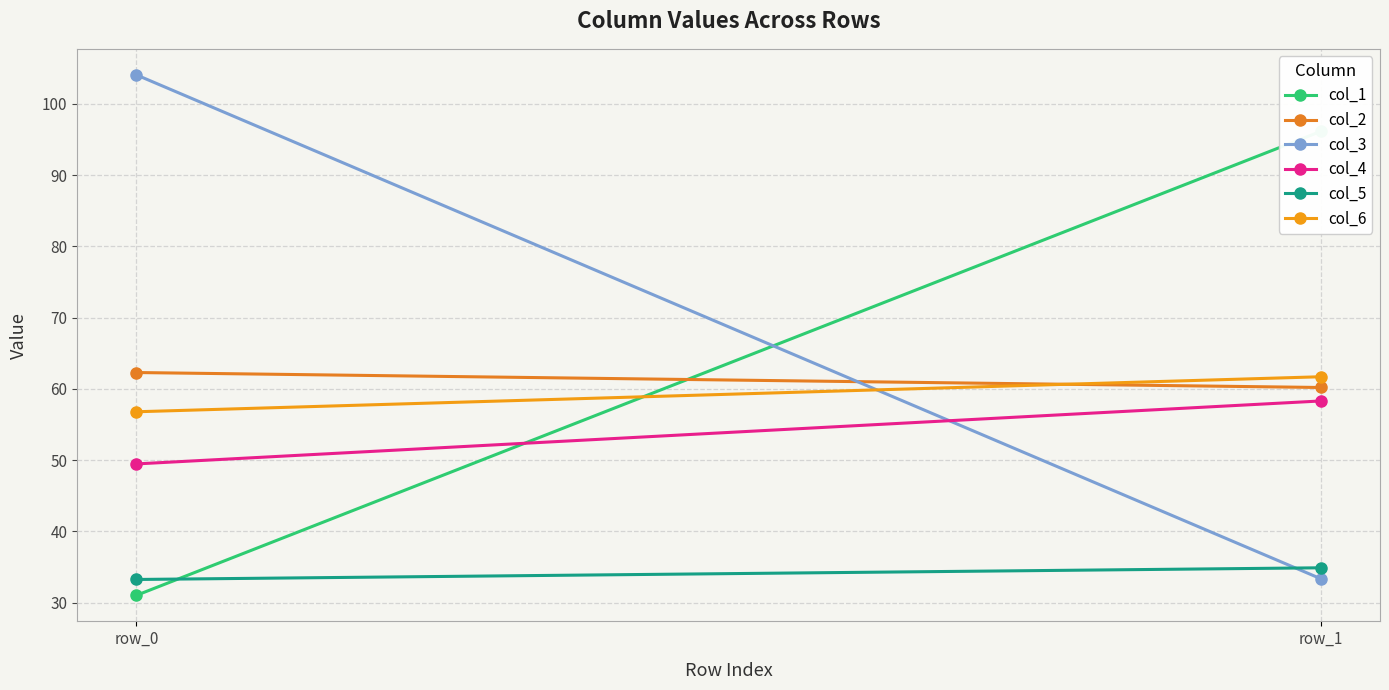

Where does the col_2 series first go above 62?

row_0